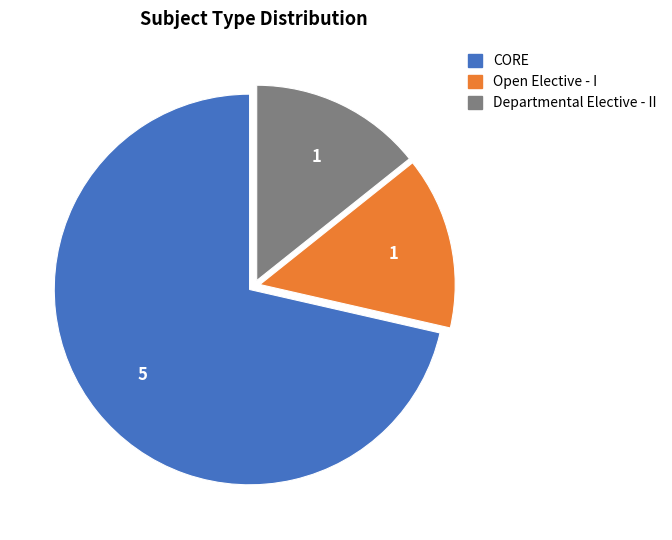

Count the number of slices in the pie.

3